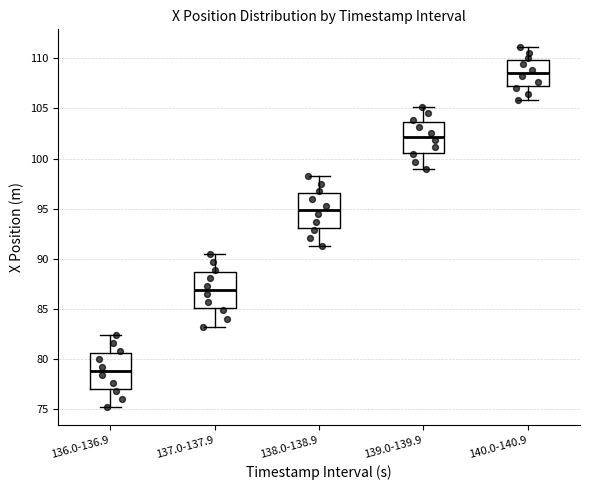

Reading left to right, transcribe this box plot: for each box, give where its median line is, the range the box spans, and where its two whiskers end, as read against the y-axis. The values are not printed on the chart, so give them approximately, as read against the axis.

136.0-136.9: median 79.0, box 77.0 to 80.5, whiskers 75.0 to 82.5
137.0-137.9: median 87.0, box 85.0 to 88.5, whiskers 83.5 to 90.5
138.0-138.9: median 95.0, box 93.0 to 96.5, whiskers 91.5 to 98.5
139.0-139.9: median 102.0, box 100.5 to 103.5, whiskers 99.0 to 105.0
140.0-140.9: median 108.5, box 107.0 to 110.0, whiskers 106.0 to 111.0